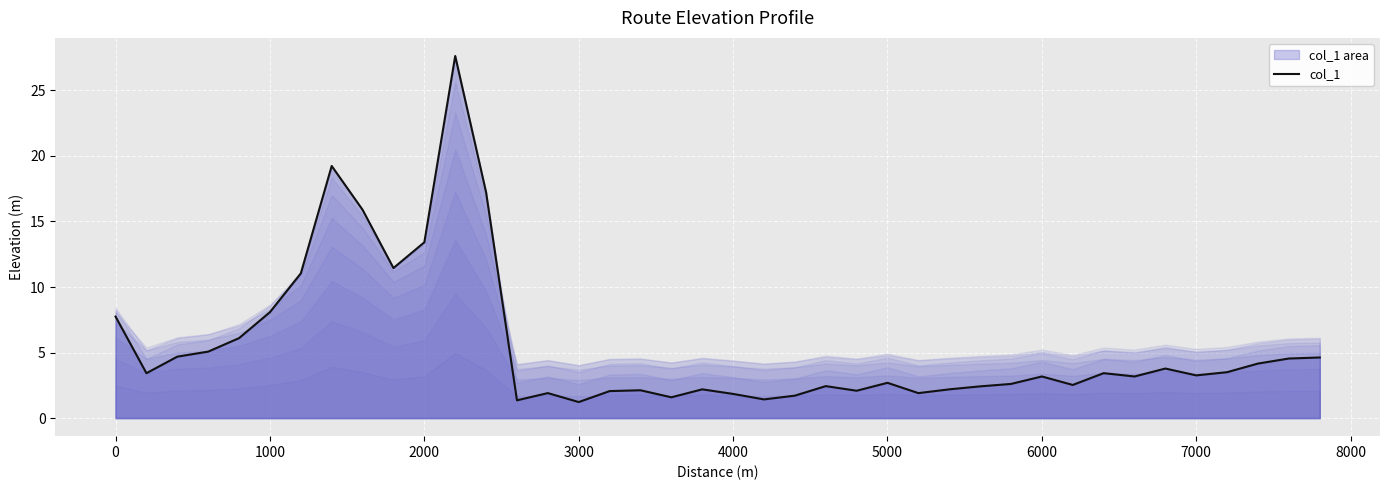

What is the maximum value shown in the chart?

27.6